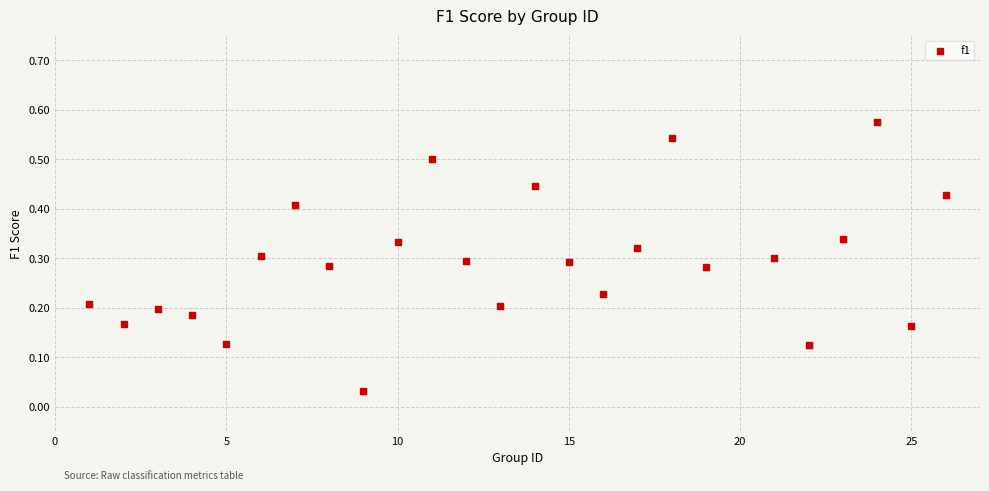

How many data points are displayed?

25